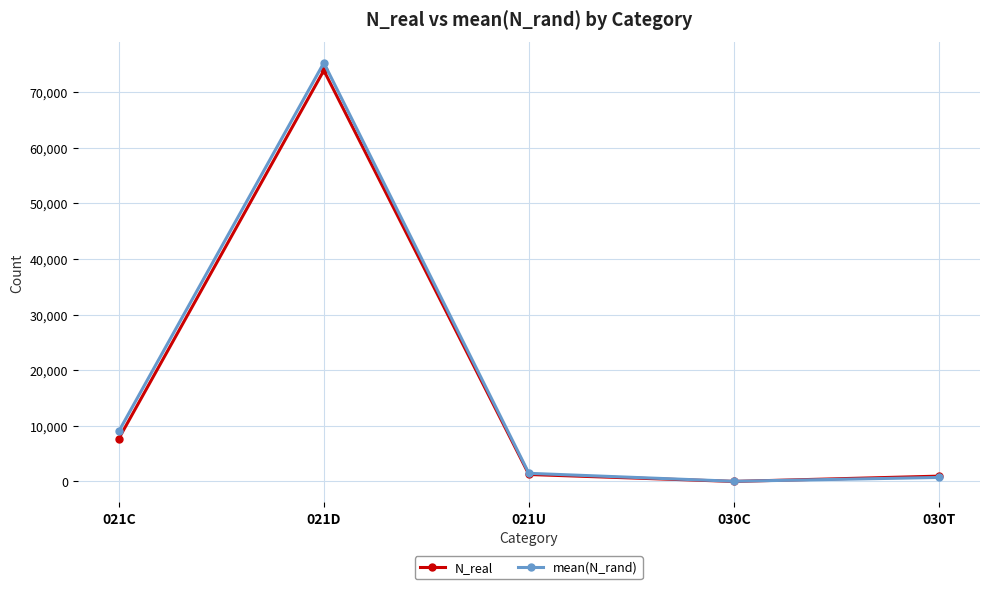

What is the sum of all mean(N_rand) values?

86499.7